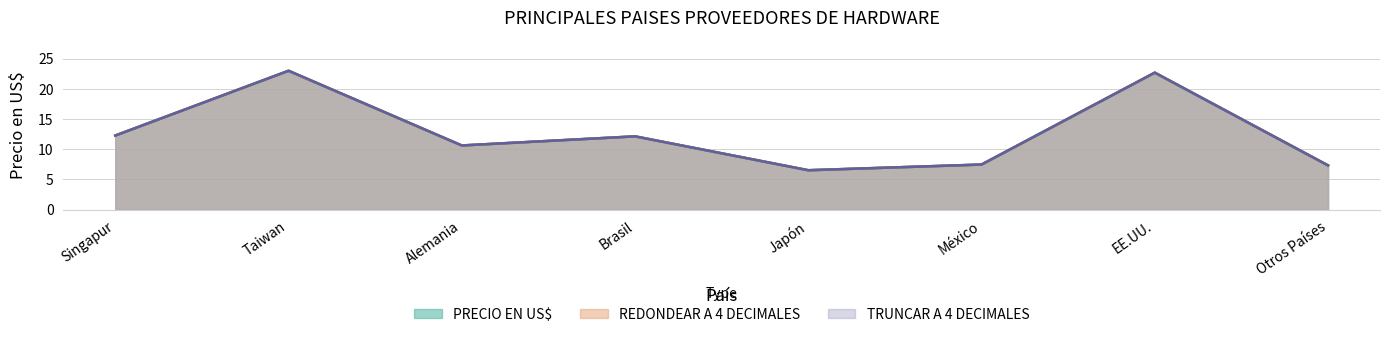

How many lines are shown in the chart?

3